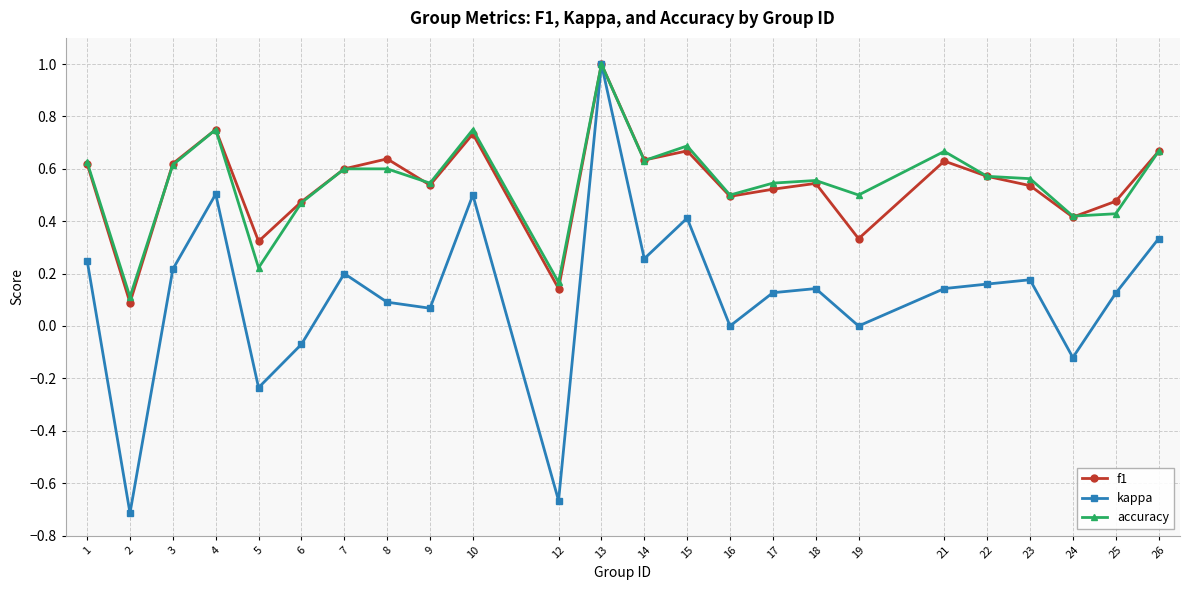

At which label does kappa reach its peak?

13